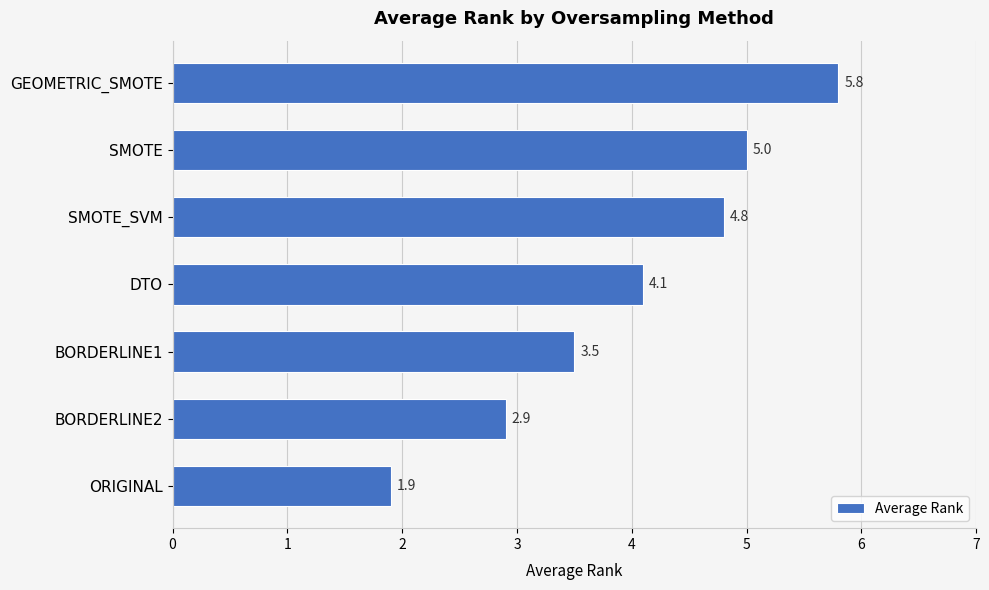

What is the sum of all values?

28.0